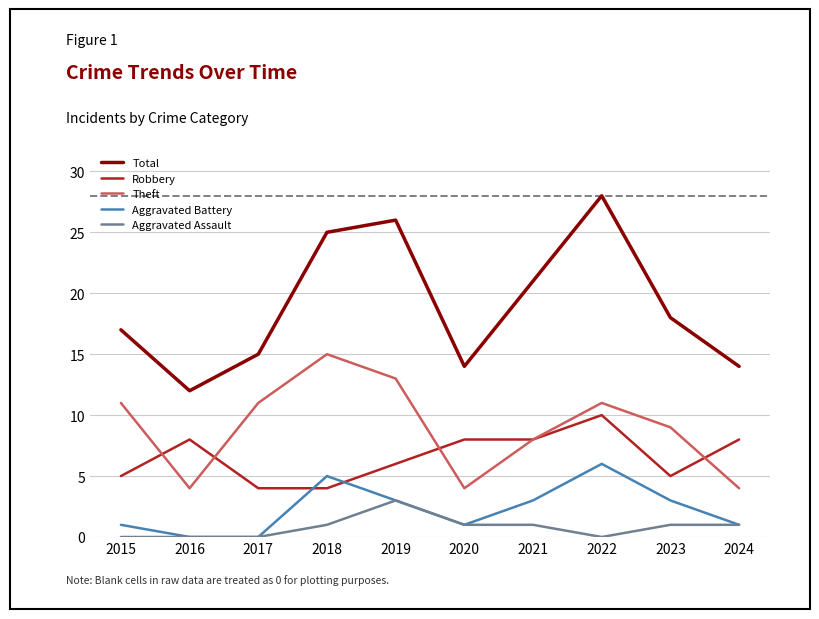

How many series are shown in this chart?

5